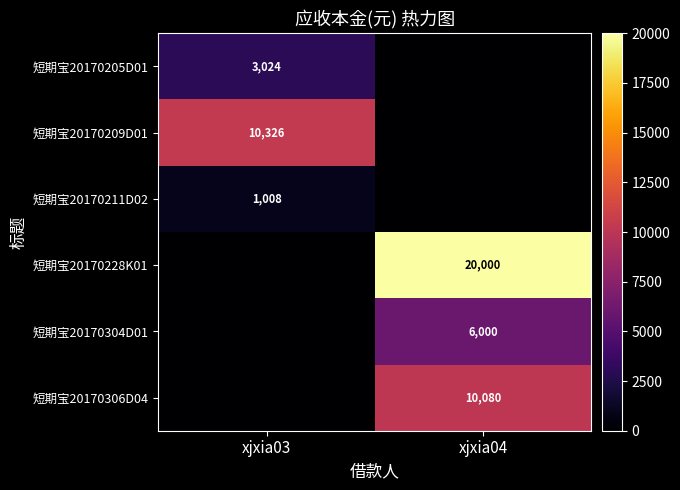

The value of 短期宝20170304D01 at xjxia04 is 2761. True or false?

False